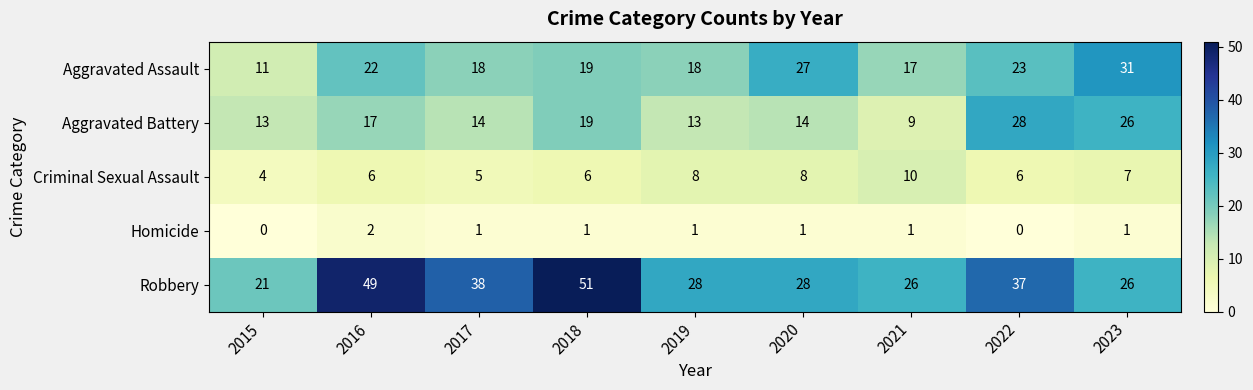

Between 2017 and 2020, which series saw the biggest shift?

Robbery